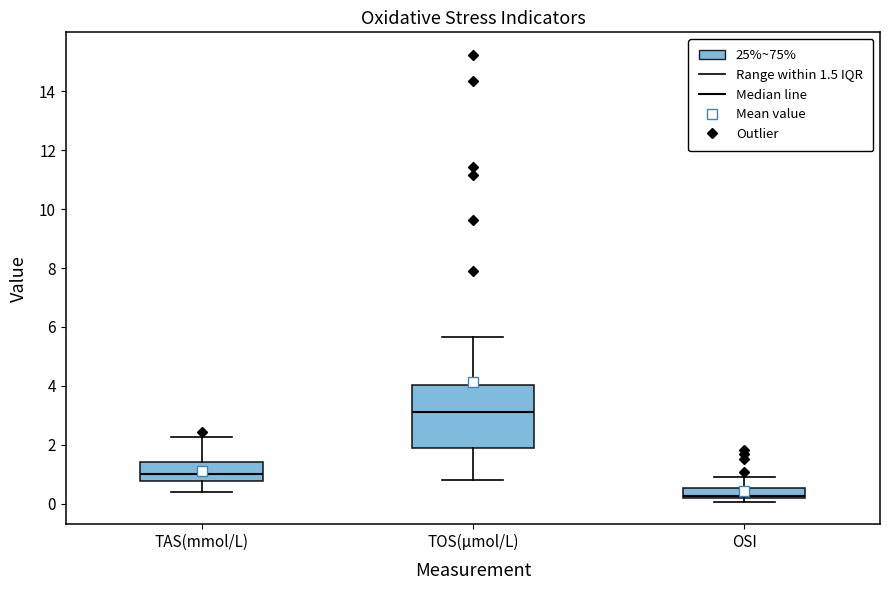

Reading left to right, read every box against the y-axis: the position of its median line, the range the box covers, and the ends of its whiskers. The values are not printed on the chart, so give them approximately, as read against the axis.

TAS(mmol/L): median 1.0, box 0.8 to 1.4, whiskers 0.4 to 2.2
TOS(µmol/L): median 3.2, box 1.8 to 4.0, whiskers 0.8 to 5.6
OSI: median 0.2 (just above the box's lower edge), box 0.2 to 0.6, whiskers 0.0 to 1.0